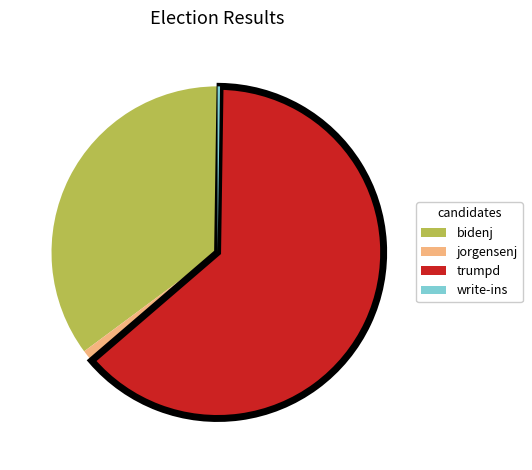

Is there a majority slice in this chart?

Yes